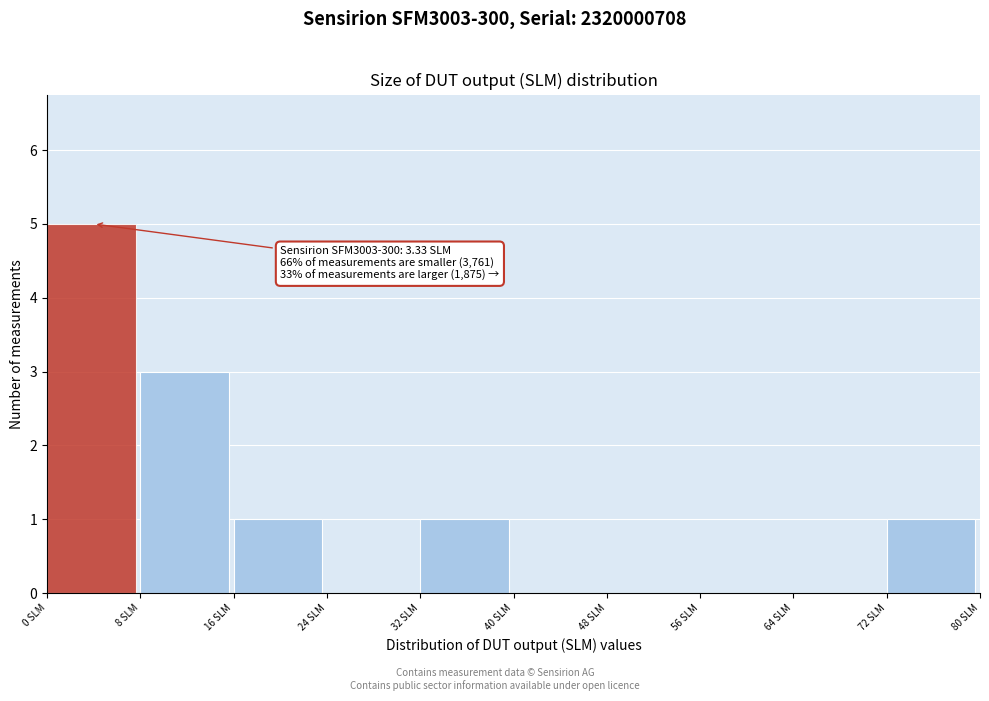

Over which range of the x-axis is the bar tallest?

0 to 8